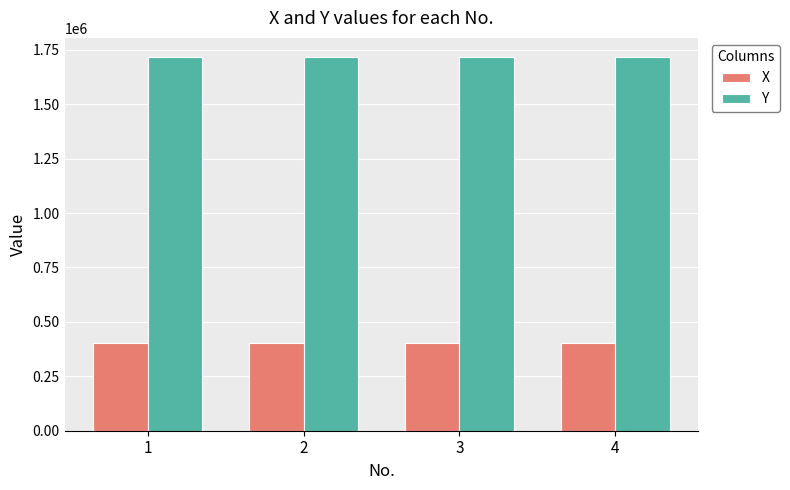

What is the minimum value shown in the chart?

402201